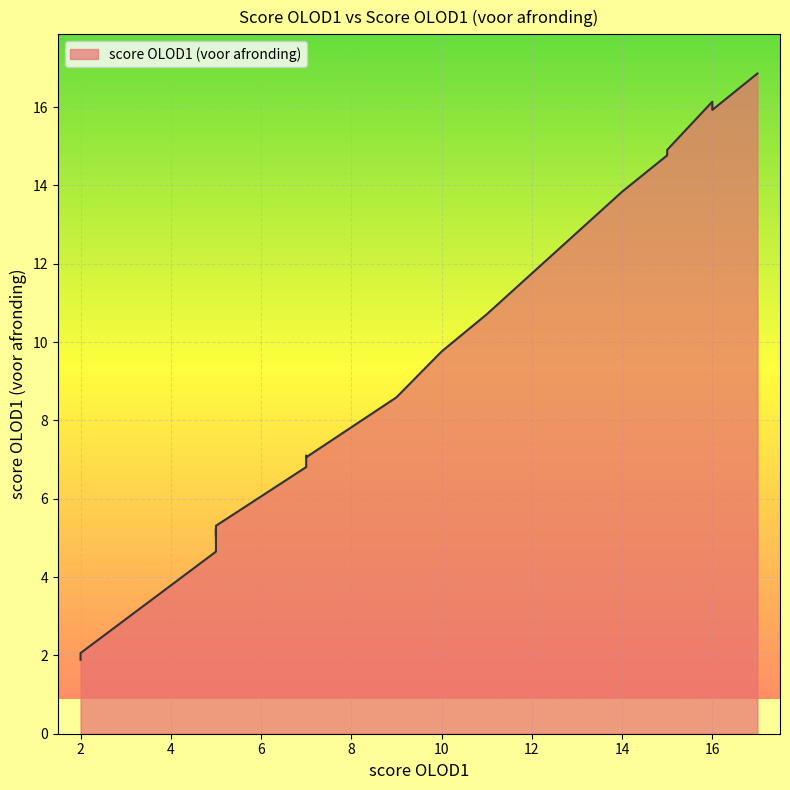

What is the sum of all values?

178.9